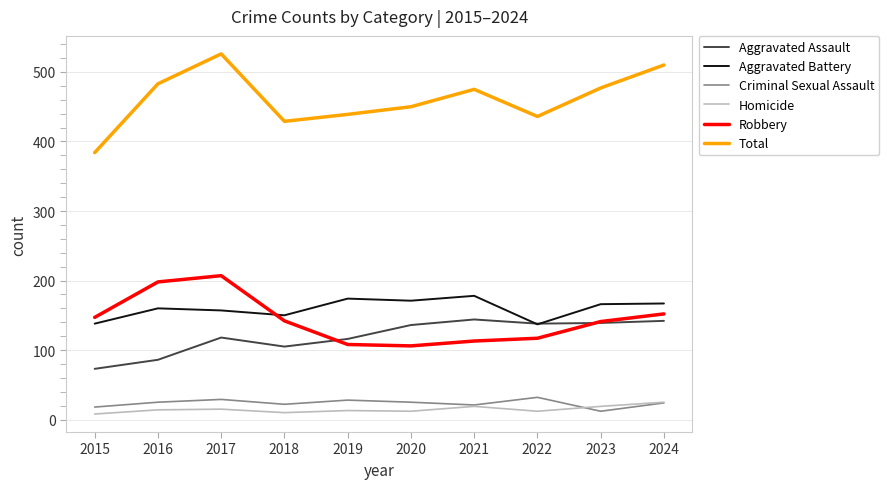

True or false: Criminal Sexual Assault and Total cross at least once.

False